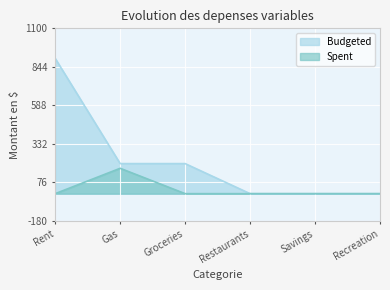

Count the number of data series in this chart.

2